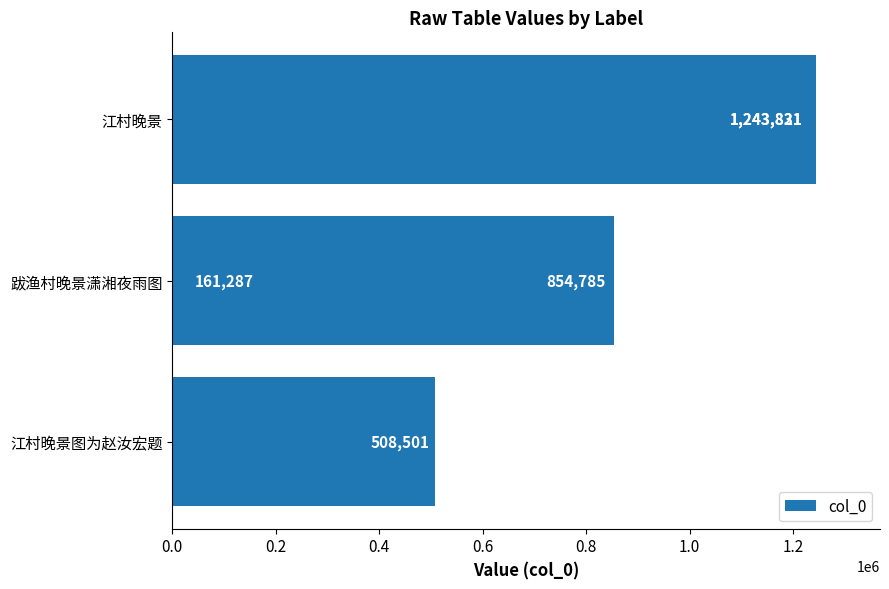

Reading left to right, list all the values displayed in this chart.

508501	161287	1243821	854785	1243831